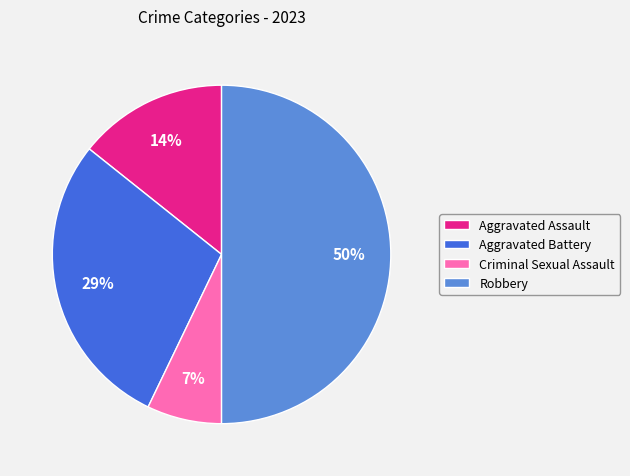

What is the ratio of the value at Aggravated Assault to the value at Aggravated Battery?

0.5